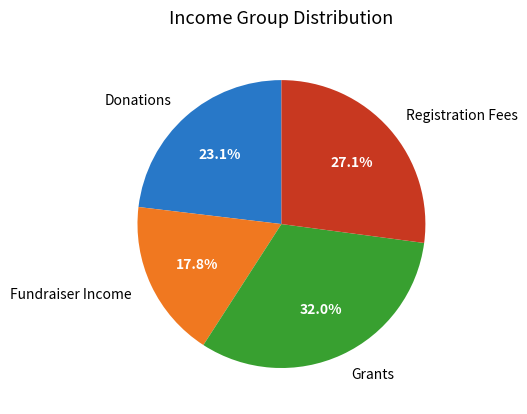

Approximately how many times larger is the value at Registration Fees compared to Donations?

1.2